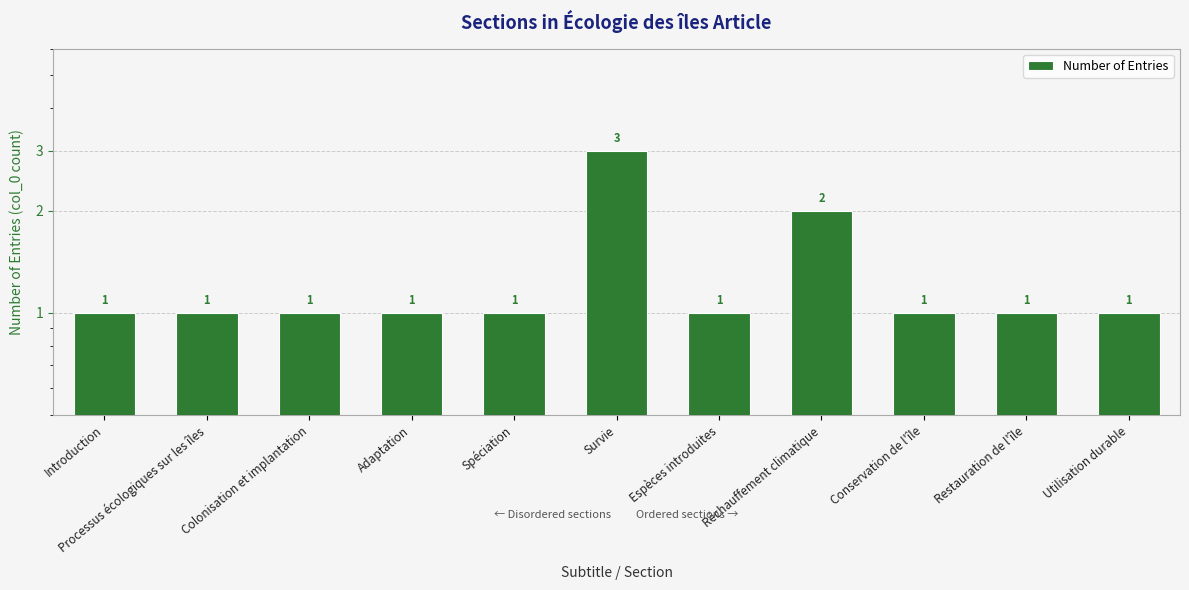

What is the approximate value at Adaptation?

1